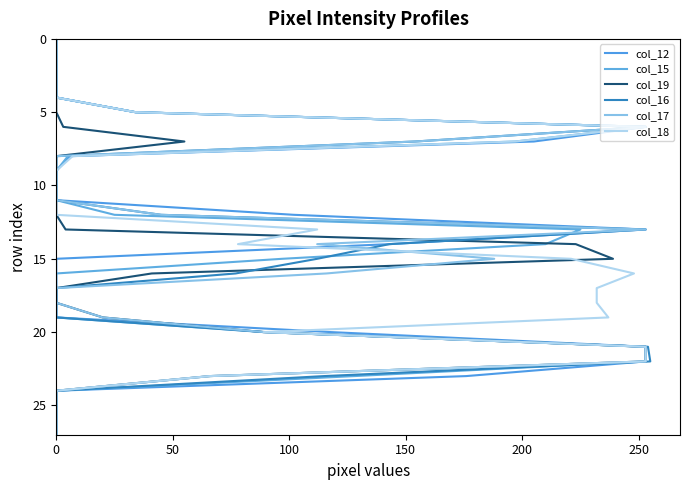

Count the number of data series in this chart.

6